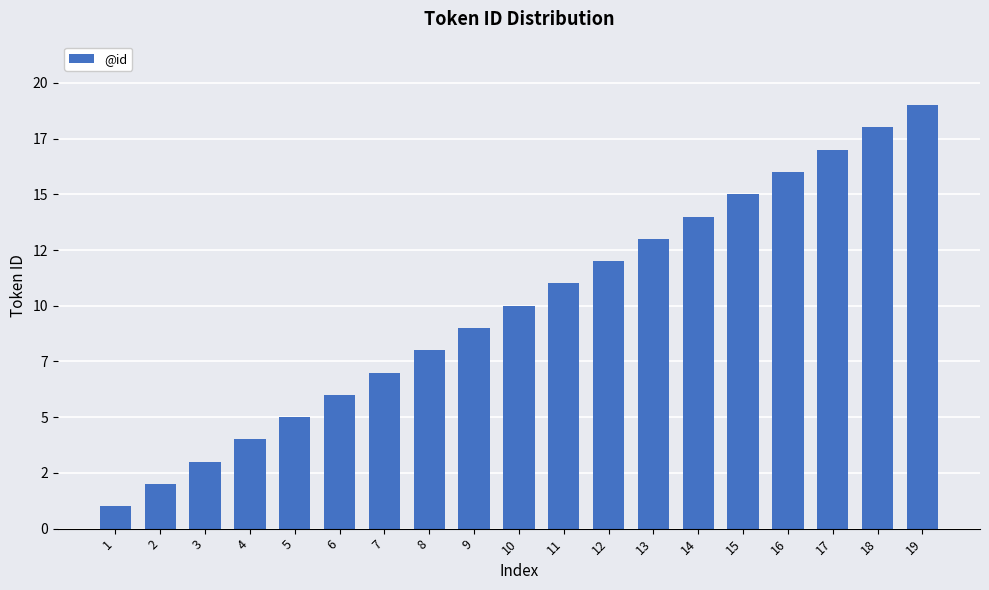

The value at 7 is 7. True or false?

True